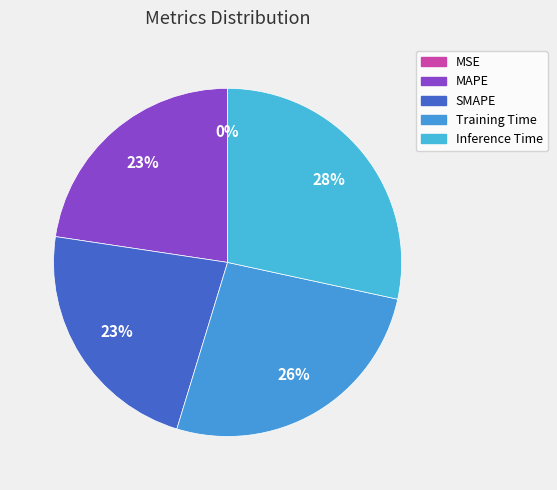

Rank the categories by value from lowest to highest.

MSE, MAPE, SMAPE, Training Time, Inference Time